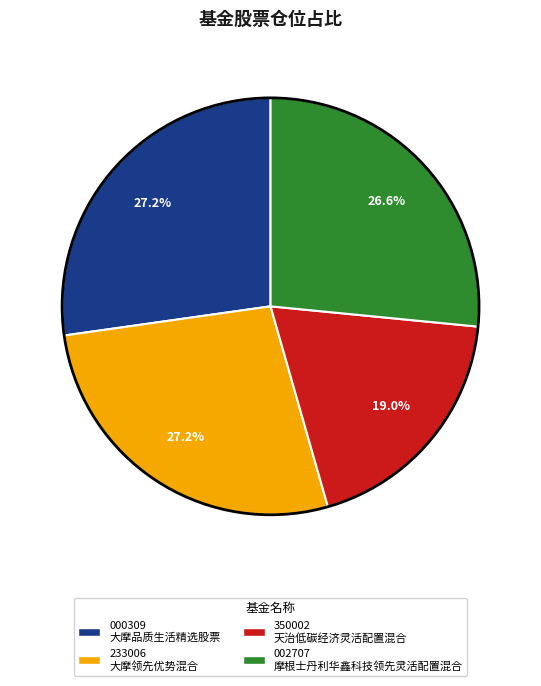

Does any single category account for the majority?

No